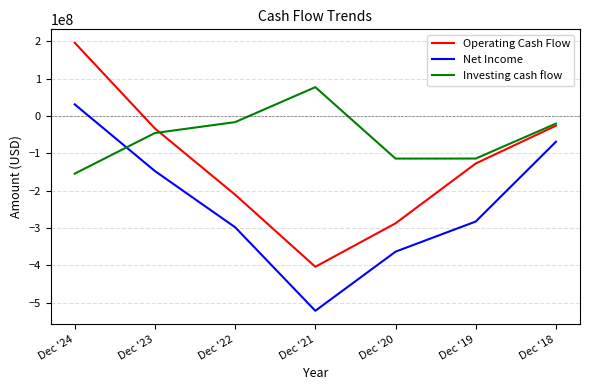

Between which two adjacent categories do Investing cash flow and Net Income first intersect?

Dec '24 and Dec '23